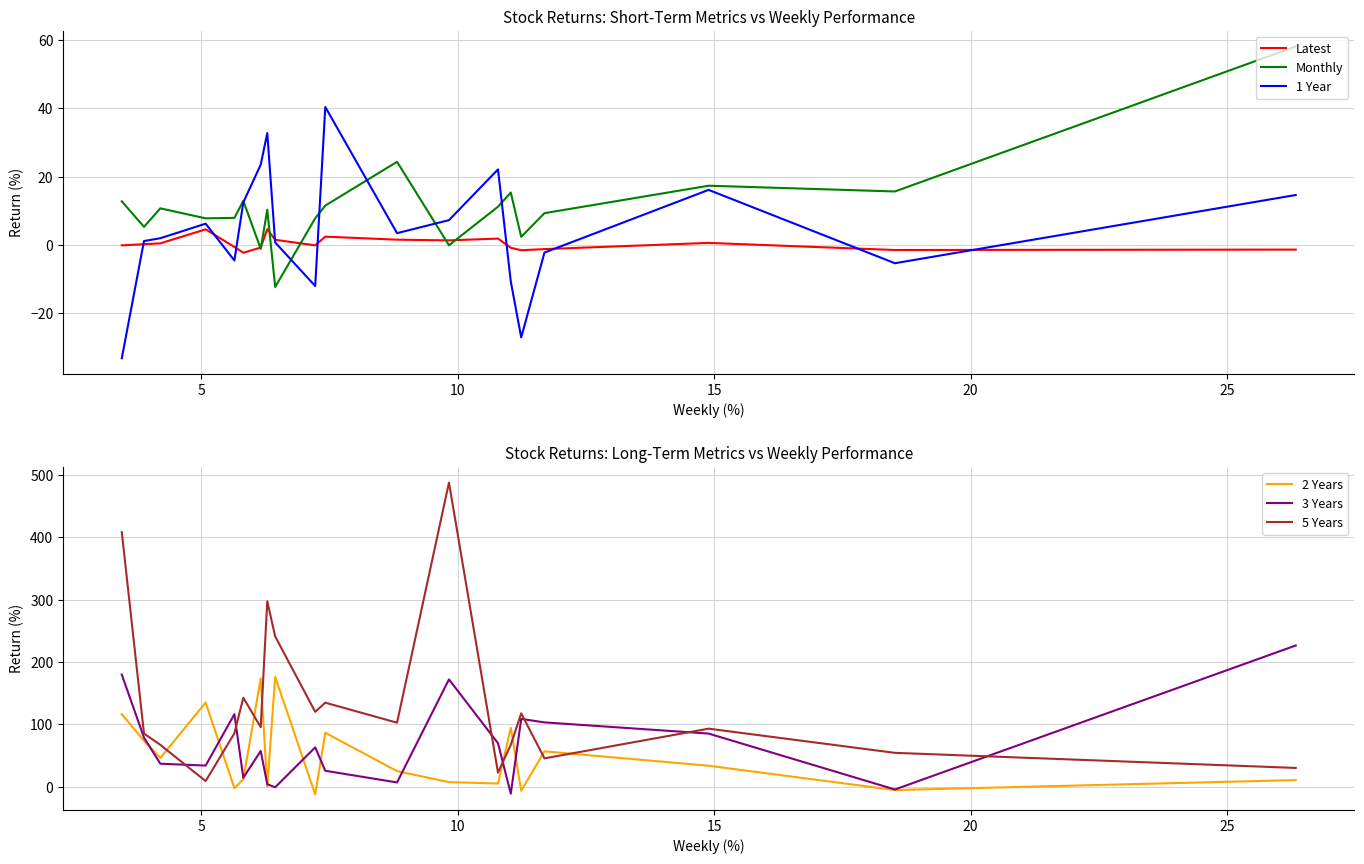

What is the highest value of the Latest series?

4.6